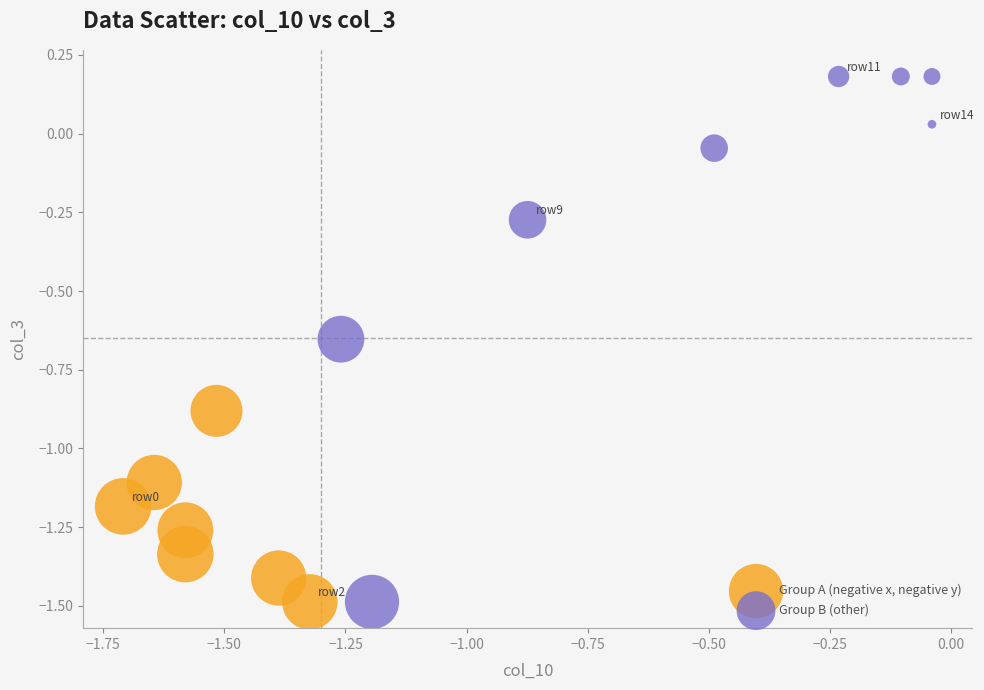

Which series contains the highest Y value?

Group B (other)